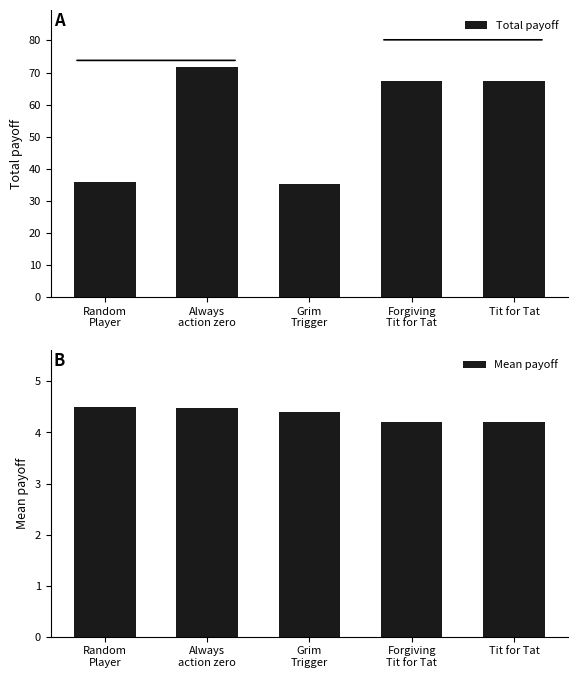

What is the sum of all Mean payoff values?

21.8